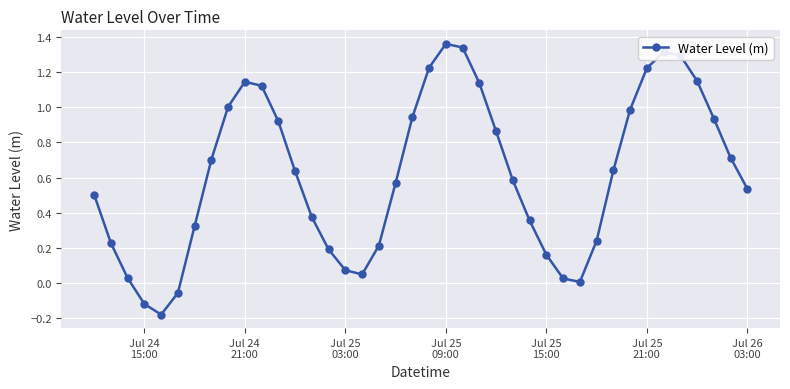

True or false: the data has more than 1 interior local peaks.

True